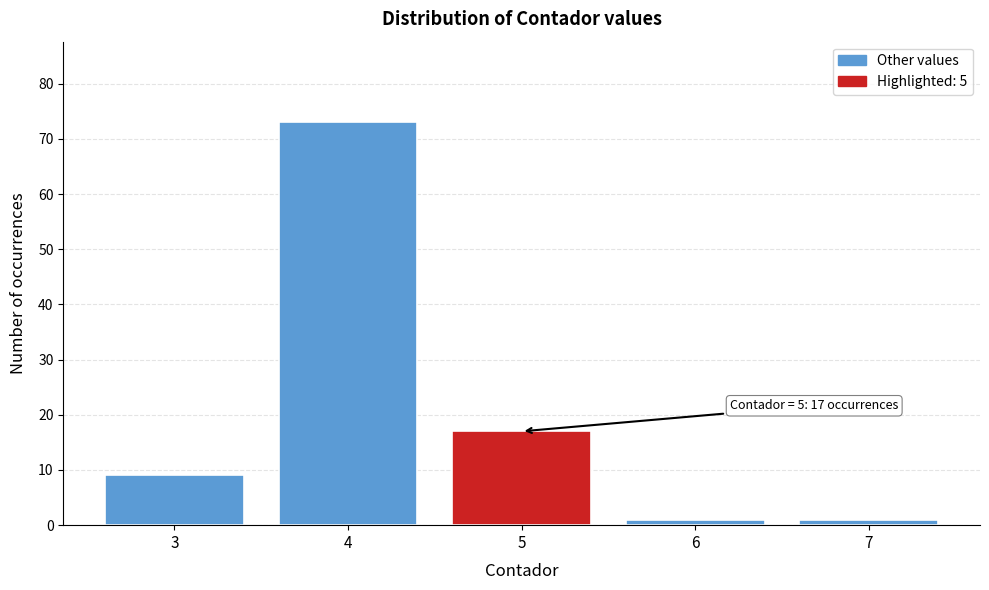

Reading left to right, list all the values displayed in this chart.

3=9	4=73	5=17	6=1	7=1